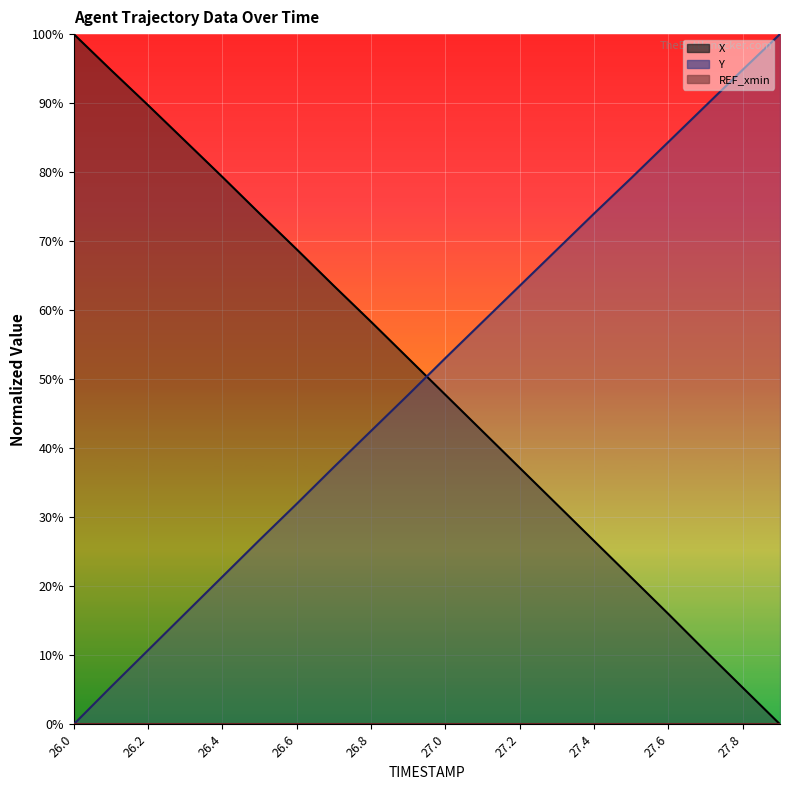

At which label does Y reach its minimum?

26.0